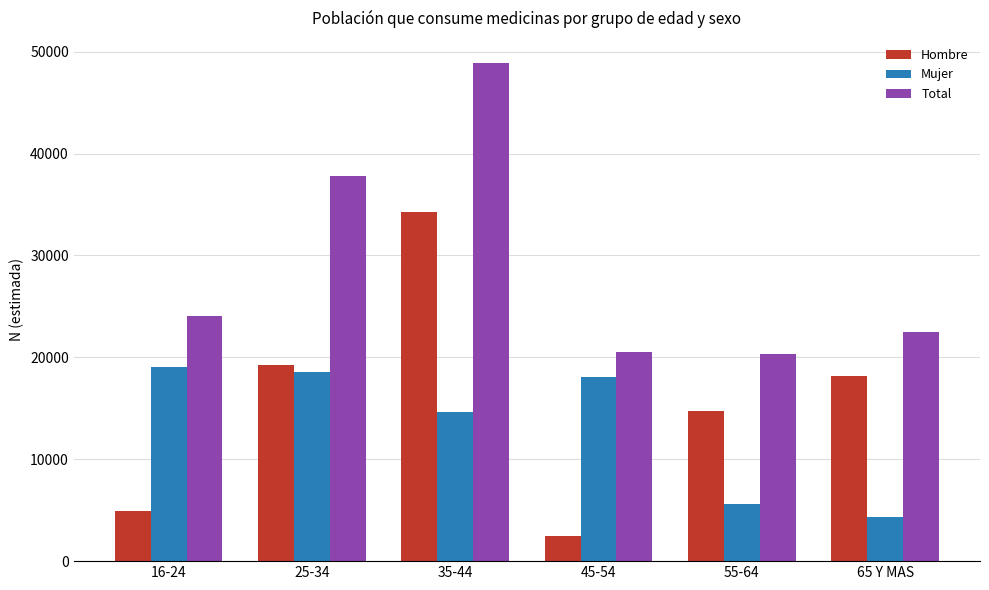

Reading right to left, transcribe all the data shown in this chart.

Hombre: 65 Y MAS=18126	55-64=14739	45-54=2436	35-44=34242	25-34=19271	16-24=4949
Mujer: 65 Y MAS=4370	55-64=5572	45-54=18081	35-44=14653	25-34=18568	16-24=19080
Total: 65 Y MAS=22496	55-64=20311	45-54=20517	35-44=48895	25-34=37839	16-24=24029